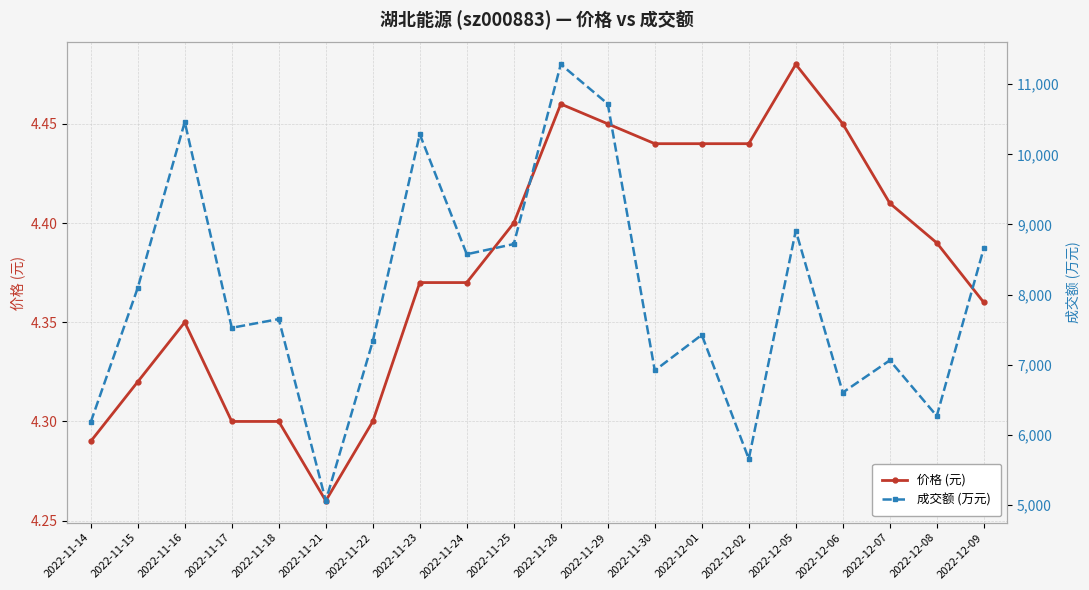

Where does the 成交额 (万元) series first go above 7652?

2022-11-15